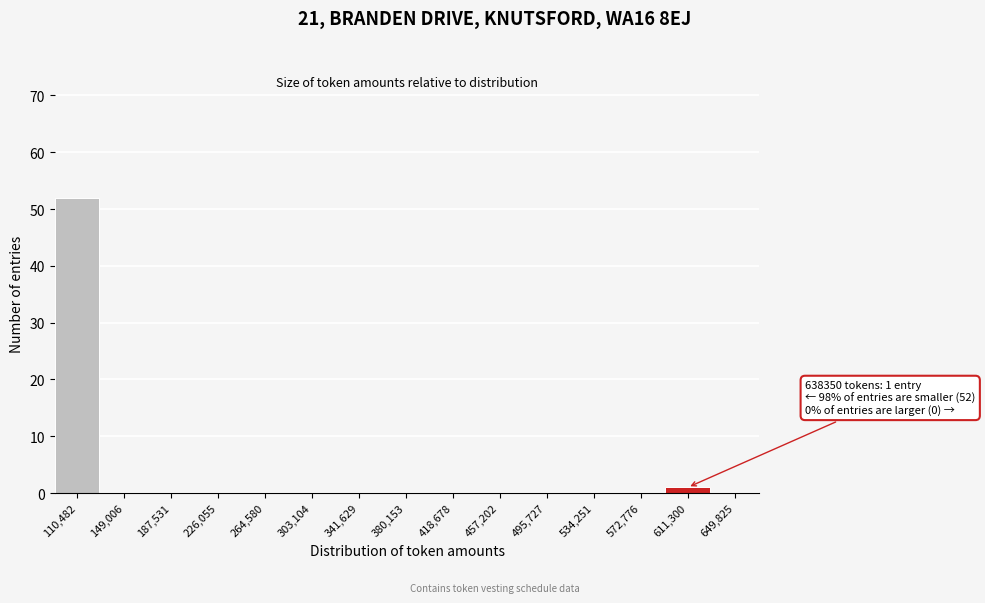

Reading right to left, list all the values displayed in this chart.

649,825=0	611,300=1	572,776=0	534,251=0	495,727=0	457,202=0	418,678=0	380,153=0	341,629=0	303,104=0	264,580=0	226,055=0	187,531=0	149,006=0	110,482=52